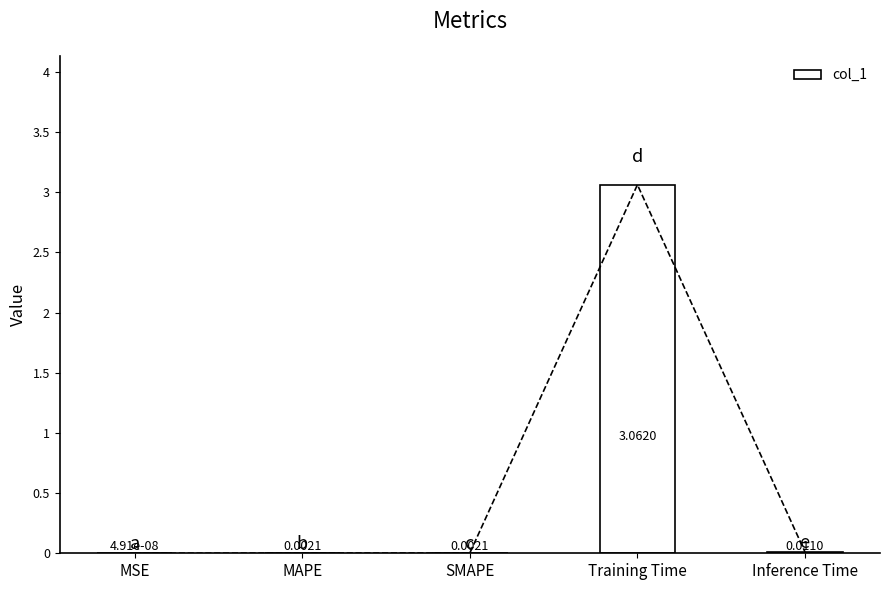

Rank the categories by value from highest to lowest.

Training Time, Inference Time, MAPE, SMAPE, MSE